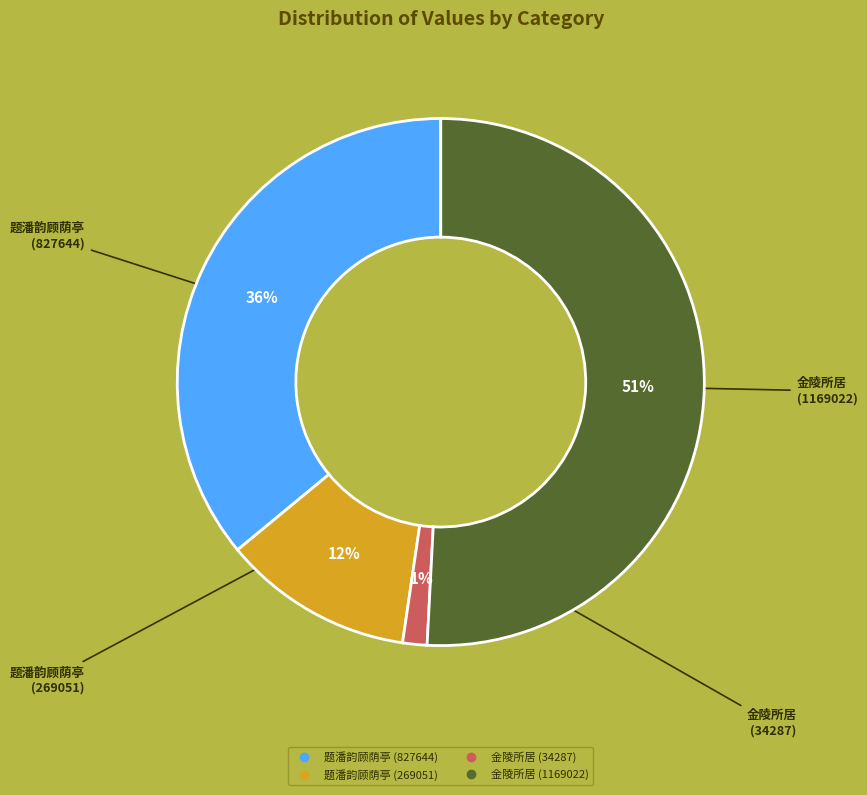

Does any single category account for the majority?

Yes